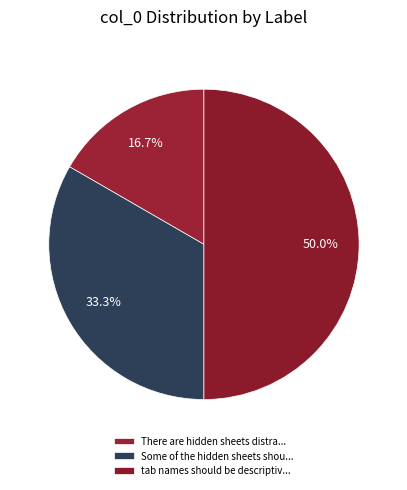

Rank the categories by value from lowest to highest.

There are hidden sheets distracting, Some of the hidden sheets should probably, tab names should be descriptive yet brief